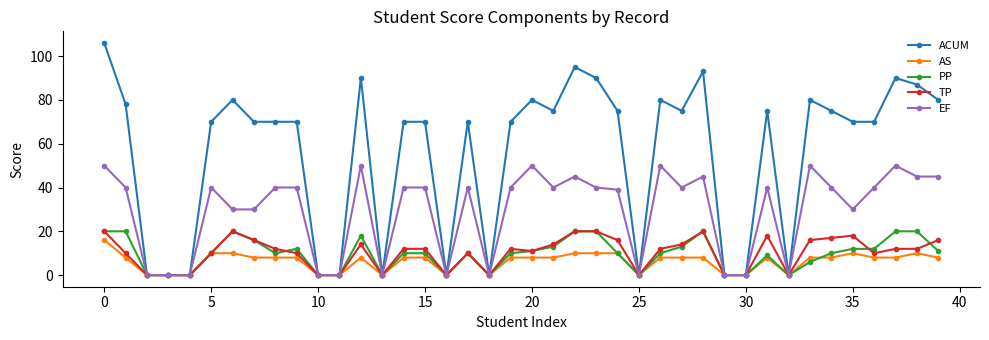

Count the PP values in the range 0 to 16.

31